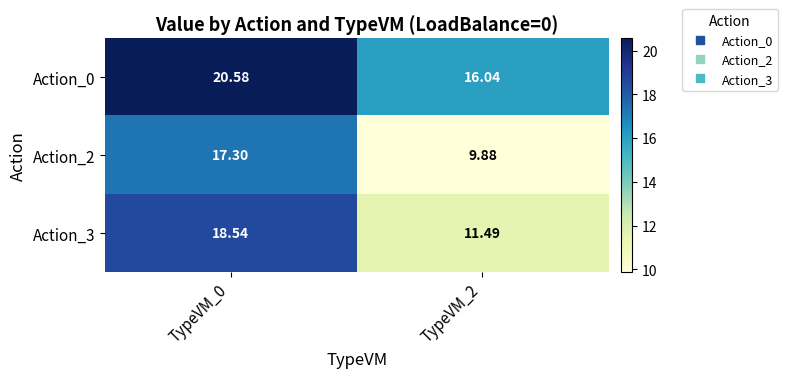

Which series changed the most between TypeVM_0 and TypeVM_2?

Action_2